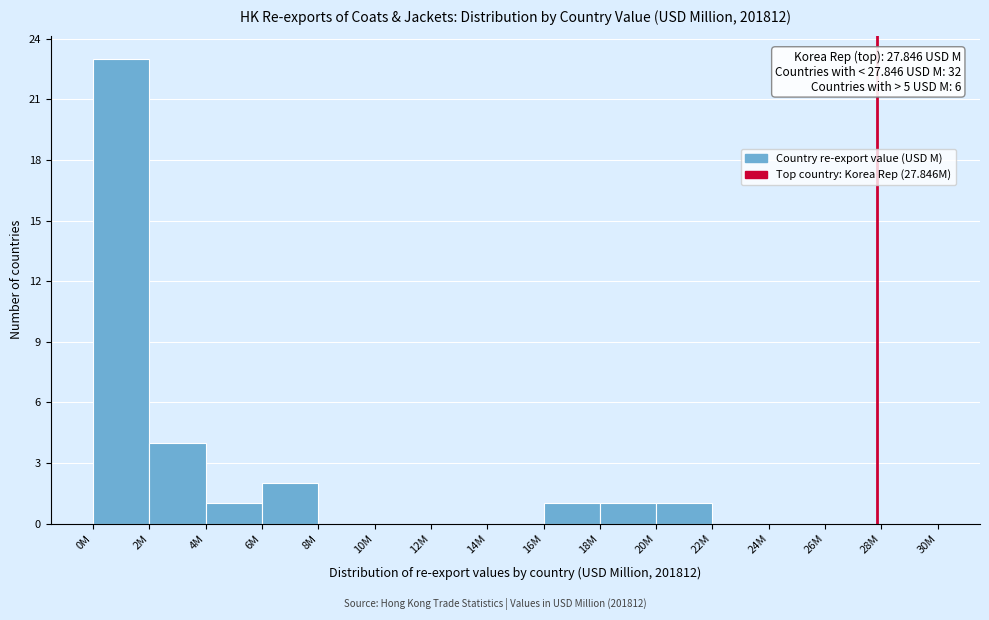

Reading left to right, extract all data points from this chart.

0M=23	2M=4	4M=1	6M=2	8M=0	10M=0	12M=0	14M=0	16M=1	18M=1	20M=1	22M=0	24M=0	26M=0	28M=0